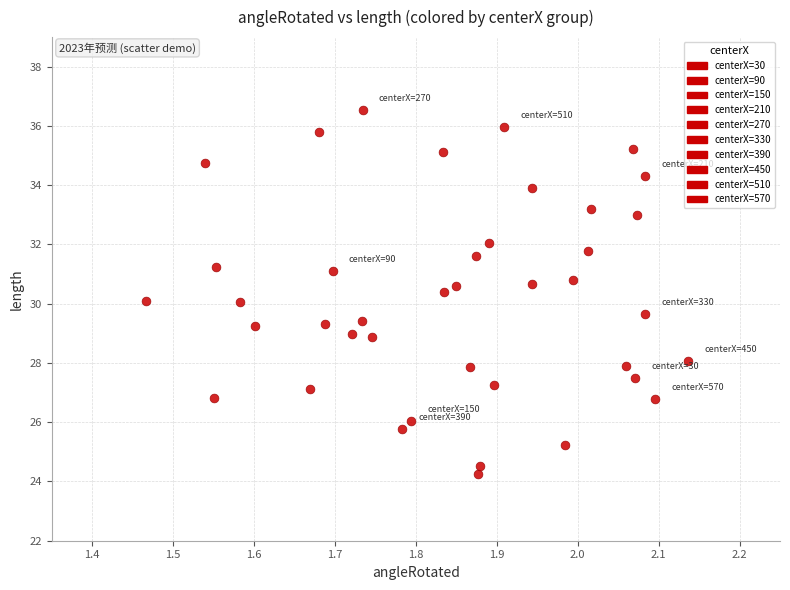

What is the range of Y values (max minus min)?

12.3